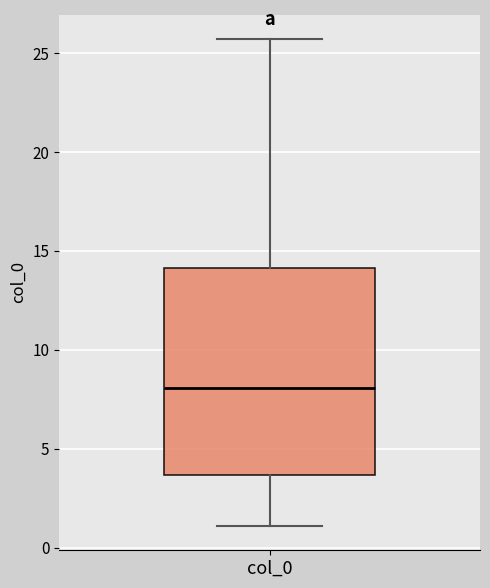

Where does the median line of the box for col_0 sit on the y-axis? The values are not printed on the chart, so give them approximately, as read against the axis.

8.0